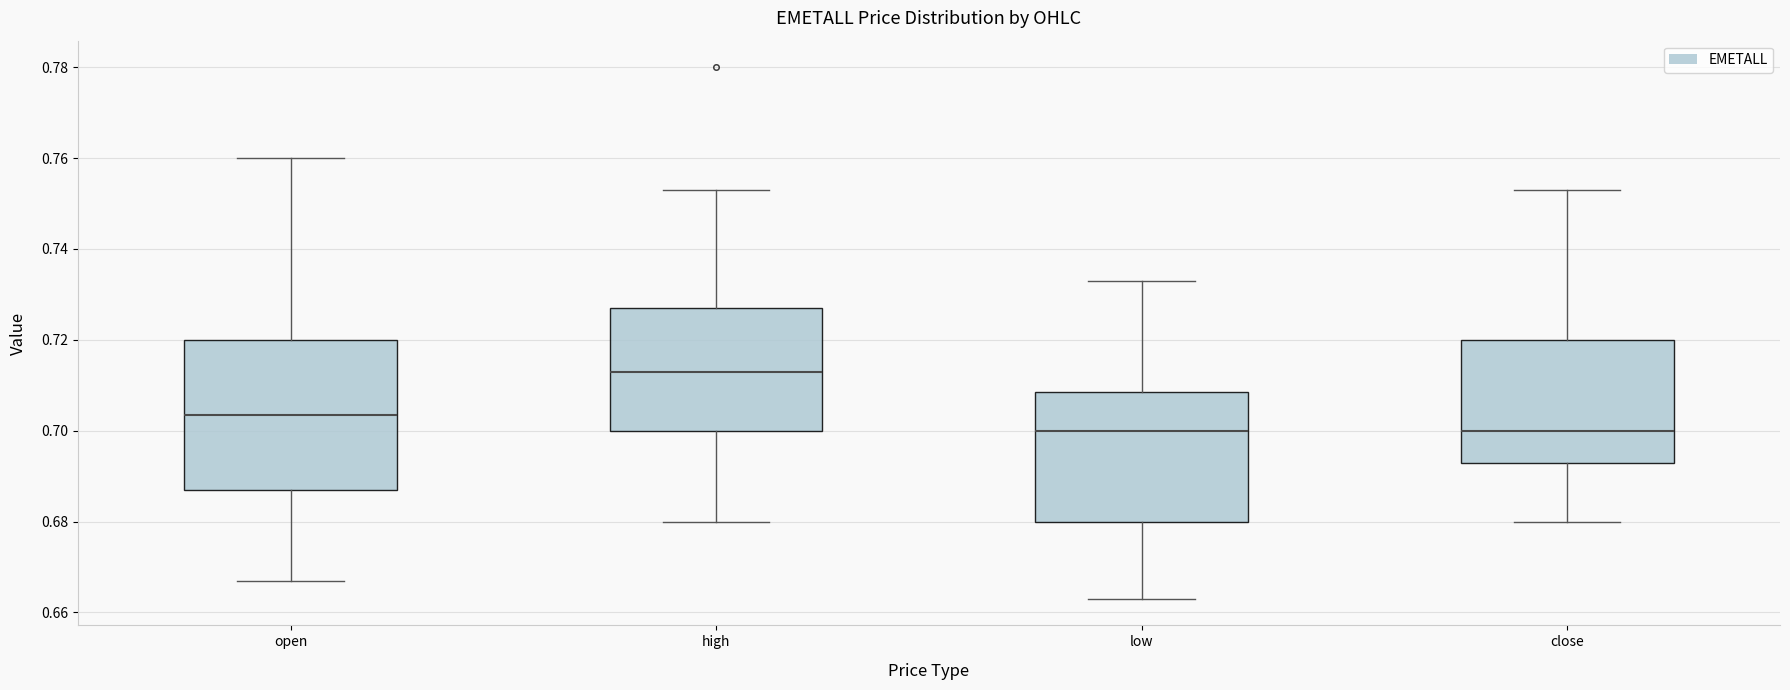

Where is the lower edge of the box for low on the y-axis? The values are not printed on the chart, so give them approximately, as read against the axis.

0.680